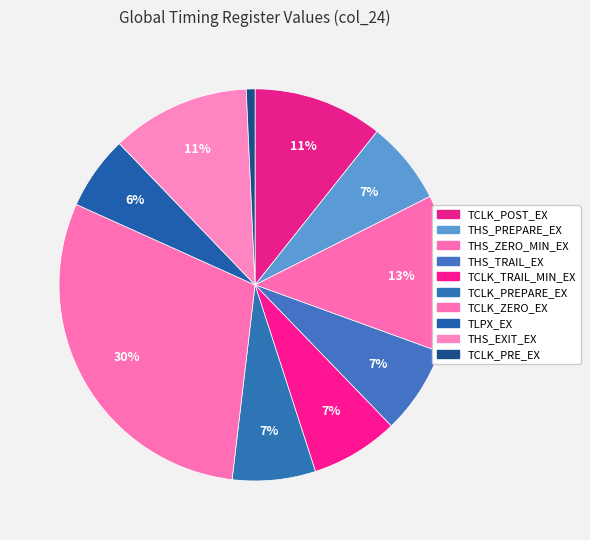

Between TCLK_ZERO_EX and THS_EXIT_EX, which is larger?

TCLK_ZERO_EX